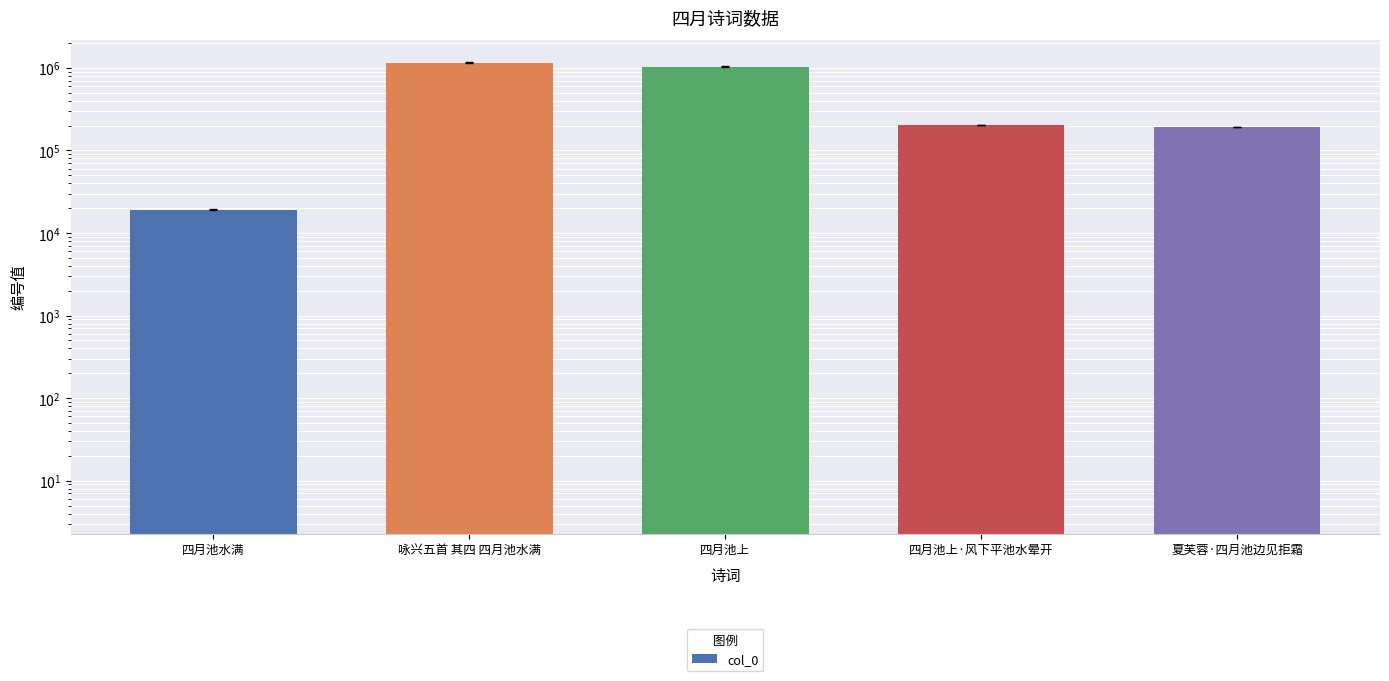

Rank the categories by value from lowest to highest.

四月池水满, 夏芙蓉·四月池边见拒霜, 四月池上·风下平池水晕开, 四月池上, 咏兴五首 其四 四月池水满